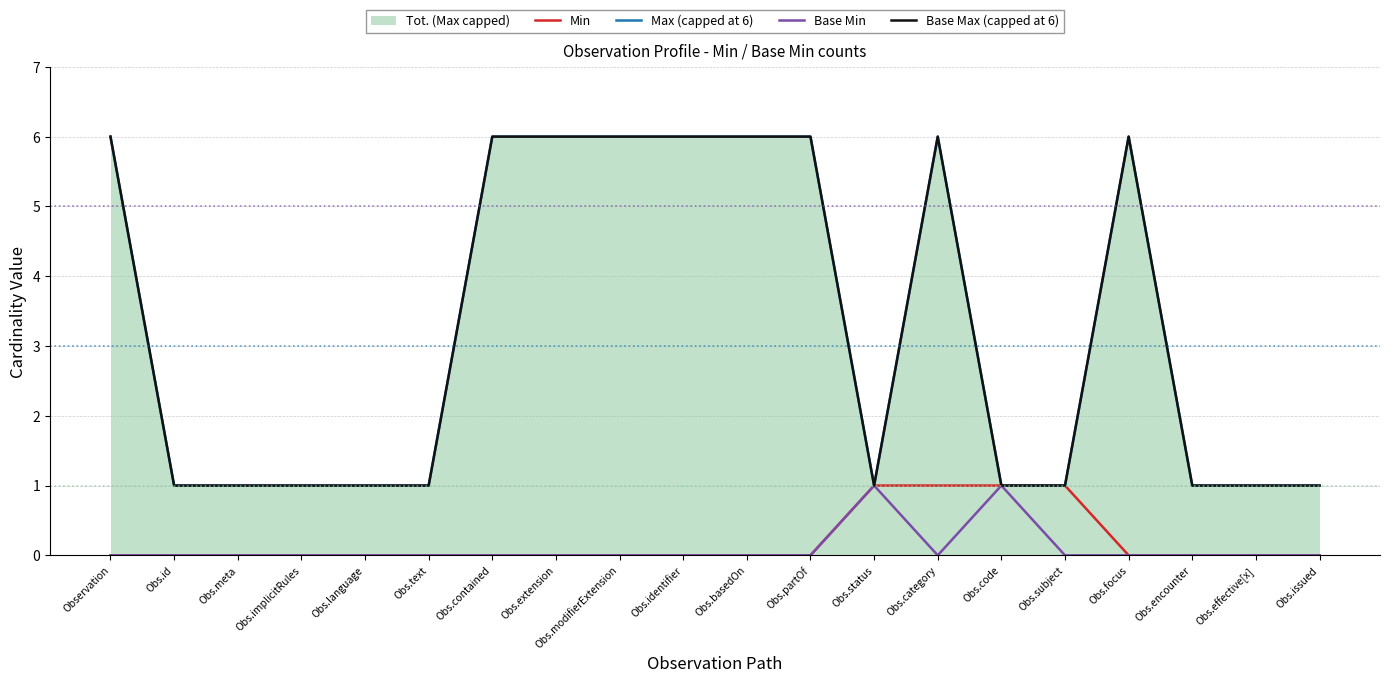

Reading left to right, list all the values displayed in this chart.

Min: Observation=0	Obs.id=0	Obs.meta=0	Obs.implicitRules=0	Obs.language=0	Obs.text=0	Obs.contained=0	Obs.extension=0	Obs.modifierExtension=0	Obs.identifier=0	Obs.basedOn=0	Obs.partOf=0	Obs.status=1	Obs.category=1	Obs.code=1	Obs.subject=1	Obs.focus=0	Obs.encounter=0	Obs.effective[x]=0	Obs.issued=0
Max (capped at 6): Observation=6	Obs.id=1	Obs.meta=1	Obs.implicitRules=1	Obs.language=1	Obs.text=1	Obs.contained=6	Obs.extension=6	Obs.modifierExtension=6	Obs.identifier=6	Obs.basedOn=6	Obs.partOf=6	Obs.status=1	Obs.category=6	Obs.code=1	Obs.subject=1	Obs.focus=6	Obs.encounter=1	Obs.effective[x]=1	Obs.issued=1
Base Min: Observation=0	Obs.id=0	Obs.meta=0	Obs.implicitRules=0	Obs.language=0	Obs.text=0	Obs.contained=0	Obs.extension=0	Obs.modifierExtension=0	Obs.identifier=0	Obs.basedOn=0	Obs.partOf=0	Obs.status=1	Obs.category=0	Obs.code=1	Obs.subject=0	Obs.focus=0	Obs.encounter=0	Obs.effective[x]=0	Obs.issued=0
Base Max (capped at 6): Observation=6	Obs.id=1	Obs.meta=1	Obs.implicitRules=1	Obs.language=1	Obs.text=1	Obs.contained=6	Obs.extension=6	Obs.modifierExtension=6	Obs.identifier=6	Obs.basedOn=6	Obs.partOf=6	Obs.status=1	Obs.category=6	Obs.code=1	Obs.subject=1	Obs.focus=6	Obs.encounter=1	Obs.effective[x]=1	Obs.issued=1